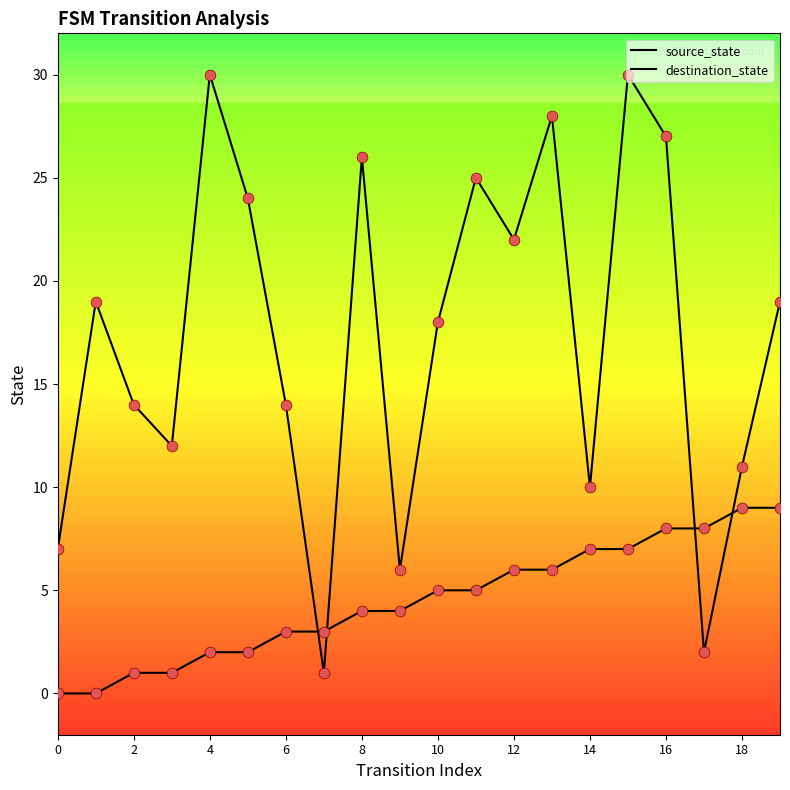

At which category is the sum across all series the highest?

15